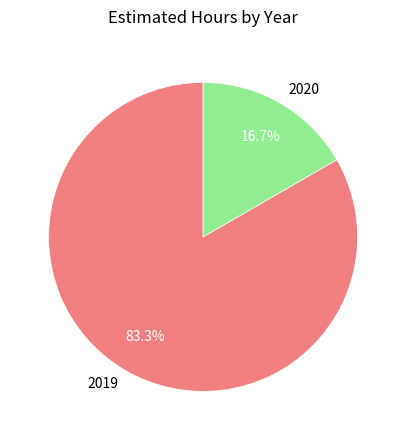

To the nearest percent, what is the difference between the largest and smallest slice percentages?

67%